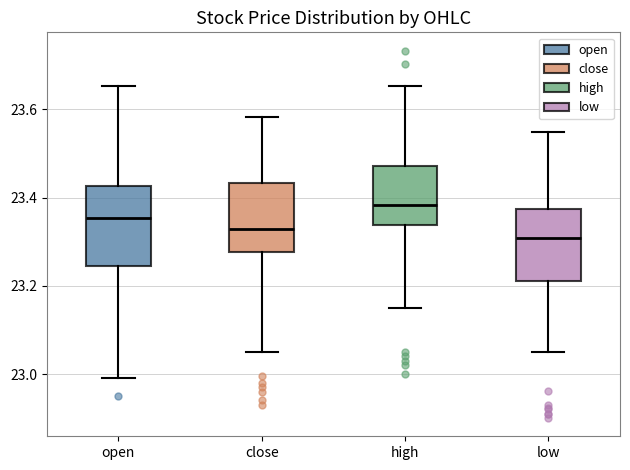

Where is the upper edge of the box for high on the y-axis? The values are not printed on the chart, so give them approximately, as read against the axis.

23.48